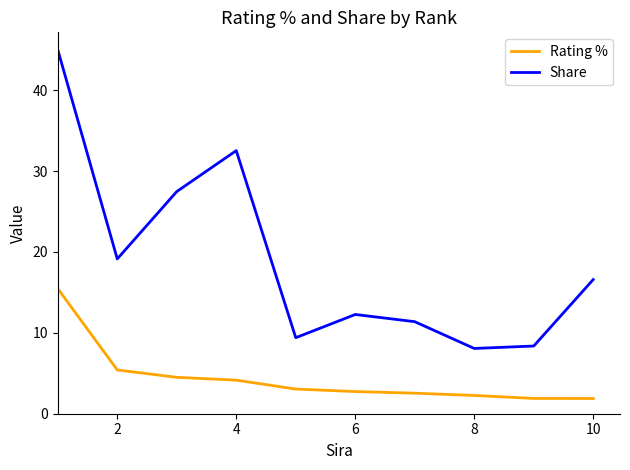

What is the difference between the maximum and minimum values in the Rating % series?

13.6